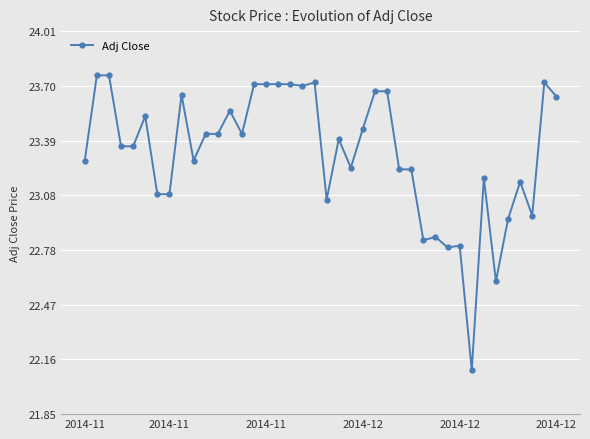

What is the smallest value displayed?

22.1